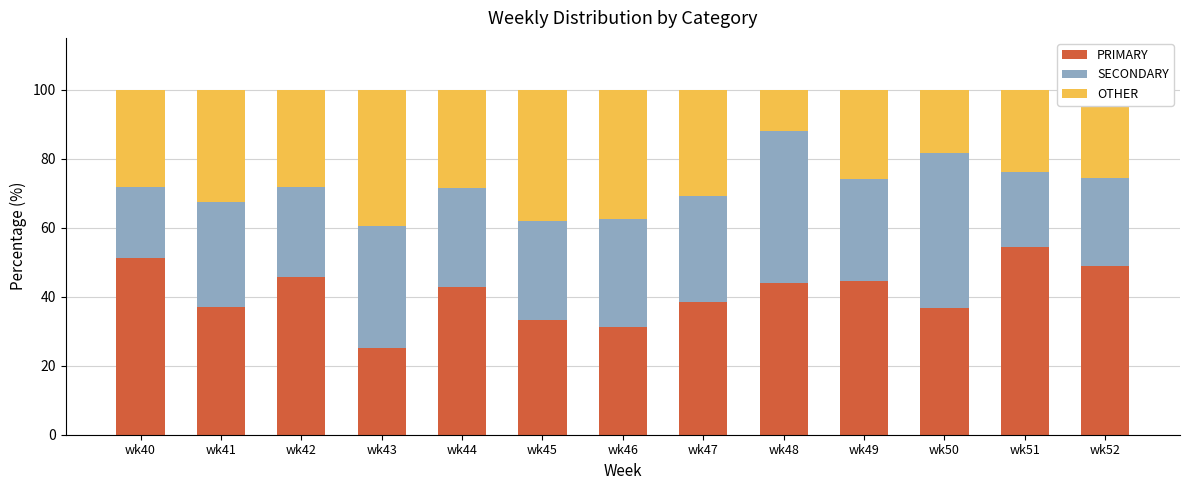

The value of PRIMARY at wk42 is 45.7. True or false?

True